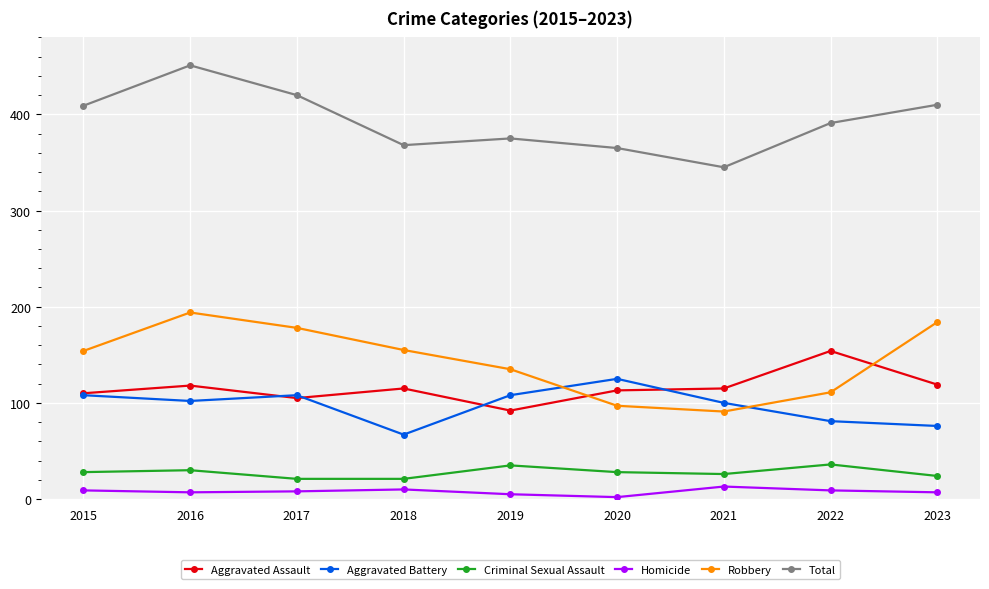

True or false: Aggravated Battery and Criminal Sexual Assault intersect in this chart.

False